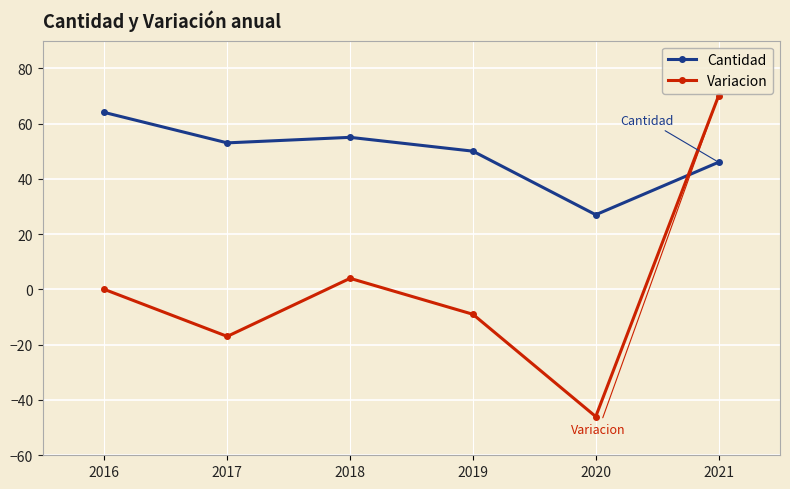

What is the sum of all Variacion values?

2